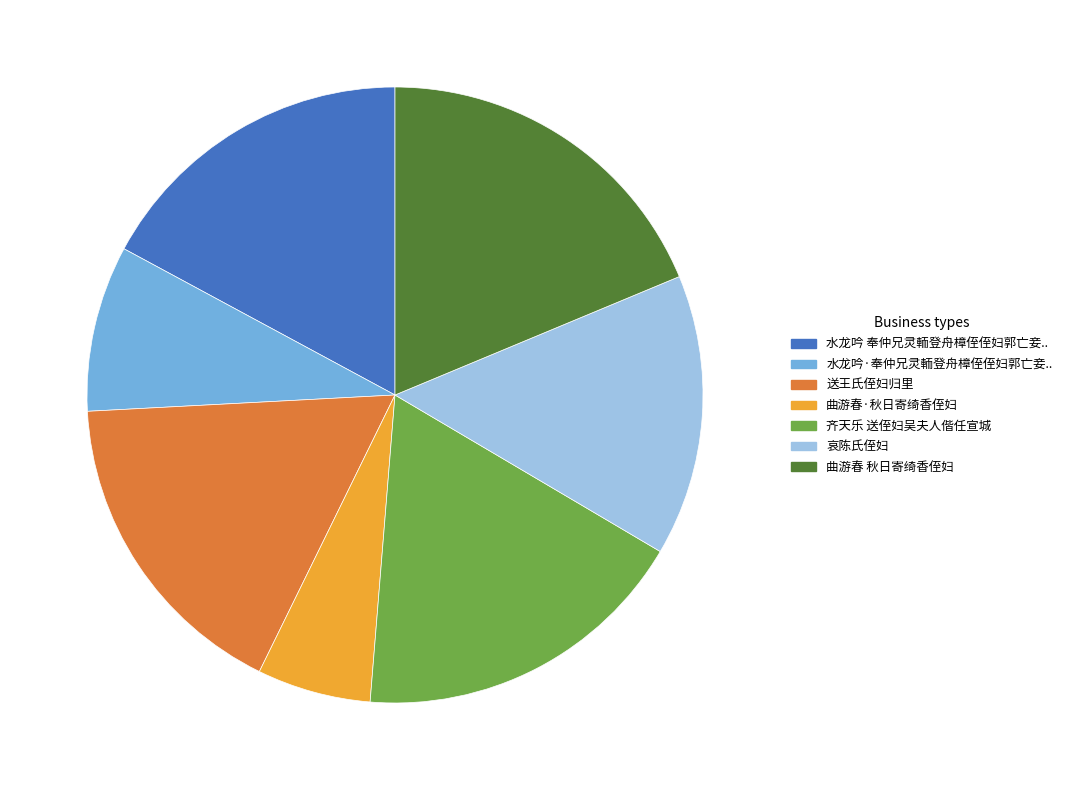

Does any single category account for the majority?

No